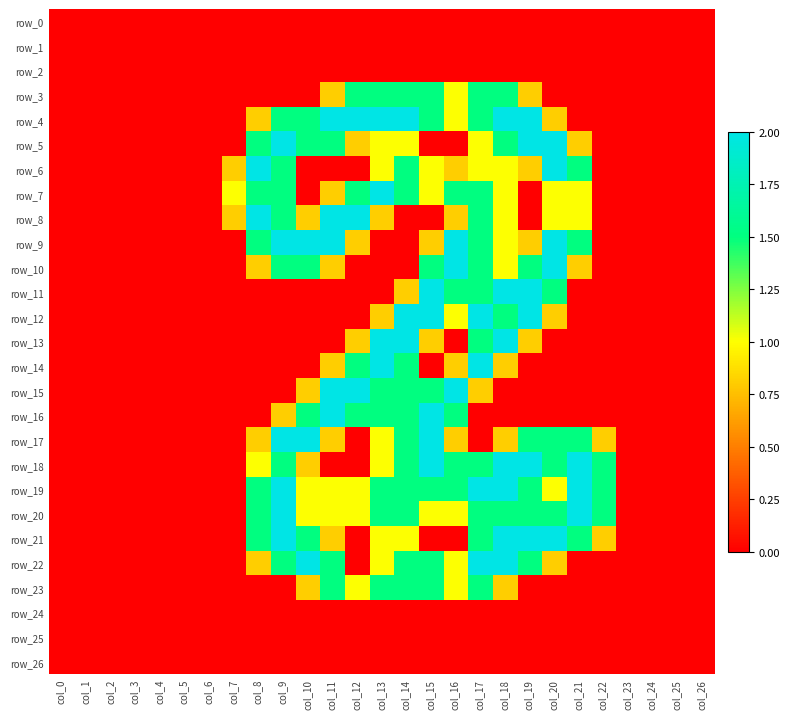

Reading right to left, list all the values displayed in this chart.

row_0: 0.0	0.0	0.0	0.0	0.0	0.0	0.0	0.0	0.0	0.0	0.0	0.0	0.0	0.0	0.0	0.0	0.0	0.0	0.0	0.0	0.0	0.0	0.0	0.0	0.0	0.0	0.0
row_1: 0.0	0.0	0.0	0.0	0.0	0.0	0.0	0.0	0.0	0.0	0.0	0.0	0.0	0.0	0.0	0.0	0.0	0.0	0.0	0.0	0.0	0.0	0.0	0.0	0.0	0.0	0.0
row_2: 0.0	0.0	0.0	0.0	0.0	0.0	0.0	0.0	0.0	0.0	0.0	0.0	0.0	0.0	0.0	0.0	0.0	0.0	0.0	0.0	0.0	0.0	0.0	0.0	0.0	0.0	0.0
row_3: 0.0	0.0	0.0	0.0	0.0	0.0	0.0	0.8	1.5	1.5	1.0	1.5	1.5	1.5	1.5	0.8	0.0	0.0	0.0	0.0	0.0	0.0	0.0	0.0	0.0	0.0	0.0
row_4: 0.0	0.0	0.0	0.0	0.0	0.0	0.8	2.0	2.0	1.5	1.0	1.5	2.0	2.0	2.0	2.0	1.5	1.5	0.8	0.0	0.0	0.0	0.0	0.0	0.0	0.0	0.0
row_5: 0.0	0.0	0.0	0.0	0.0	0.8	2.0	2.0	1.5	1.0	0.0	0.0	1.0	1.0	0.8	1.5	1.5	2.0	1.5	0.0	0.0	0.0	0.0	0.0	0.0	0.0	0.0
row_6: 0.0	0.0	0.0	0.0	0.0	1.5	2.0	0.8	1.0	1.0	0.8	1.0	1.5	1.0	0.0	0.0	0.0	1.5	2.0	0.8	0.0	0.0	0.0	0.0	0.0	0.0	0.0
row_7: 0.0	0.0	0.0	0.0	0.0	1.0	1.0	0.0	1.0	1.5	1.5	1.0	1.5	2.0	1.5	0.8	0.0	1.5	1.5	1.0	0.0	0.0	0.0	0.0	0.0	0.0	0.0
row_8: 0.0	0.0	0.0	0.0	0.0	1.0	1.0	0.0	1.0	1.5	0.8	0.0	0.0	0.8	2.0	2.0	0.8	1.5	2.0	0.8	0.0	0.0	0.0	0.0	0.0	0.0	0.0
row_9: 0.0	0.0	0.0	0.0	0.0	1.5	2.0	0.8	1.0	1.5	2.0	0.8	0.0	0.0	0.8	2.0	2.0	2.0	1.5	0.0	0.0	0.0	0.0	0.0	0.0	0.0	0.0
row_10: 0.0	0.0	0.0	0.0	0.0	0.8	2.0	1.5	1.0	1.5	2.0	1.5	0.0	0.0	0.0	0.8	1.5	1.5	0.8	0.0	0.0	0.0	0.0	0.0	0.0	0.0	0.0
row_11: 0.0	0.0	0.0	0.0	0.0	0.0	1.5	2.0	2.0	1.5	1.5	2.0	0.8	0.0	0.0	0.0	0.0	0.0	0.0	0.0	0.0	0.0	0.0	0.0	0.0	0.0	0.0
row_12: 0.0	0.0	0.0	0.0	0.0	0.0	0.8	2.0	1.5	2.0	1.0	2.0	2.0	0.8	0.0	0.0	0.0	0.0	0.0	0.0	0.0	0.0	0.0	0.0	0.0	0.0	0.0
row_13: 0.0	0.0	0.0	0.0	0.0	0.0	0.0	0.8	2.0	1.5	0.0	0.8	2.0	2.0	0.8	0.0	0.0	0.0	0.0	0.0	0.0	0.0	0.0	0.0	0.0	0.0	0.0
row_14: 0.0	0.0	0.0	0.0	0.0	0.0	0.0	0.0	0.8	2.0	0.8	0.0	1.5	2.0	1.5	0.8	0.0	0.0	0.0	0.0	0.0	0.0	0.0	0.0	0.0	0.0	0.0
row_15: 0.0	0.0	0.0	0.0	0.0	0.0	0.0	0.0	0.0	0.8	2.0	1.5	1.5	1.5	2.0	2.0	0.8	0.0	0.0	0.0	0.0	0.0	0.0	0.0	0.0	0.0	0.0
row_16: 0.0	0.0	0.0	0.0	0.0	0.0	0.0	0.0	0.0	0.0	1.5	2.0	1.5	1.5	1.5	2.0	1.5	0.8	0.0	0.0	0.0	0.0	0.0	0.0	0.0	0.0	0.0
row_17: 0.0	0.0	0.0	0.0	0.8	1.5	1.5	1.5	0.8	0.0	0.8	2.0	1.5	1.0	0.0	0.8	2.0	2.0	0.8	0.0	0.0	0.0	0.0	0.0	0.0	0.0	0.0
row_18: 0.0	0.0	0.0	0.0	1.5	2.0	1.5	2.0	2.0	1.5	1.5	2.0	1.5	1.0	0.0	0.0	0.8	1.5	1.0	0.0	0.0	0.0	0.0	0.0	0.0	0.0	0.0
row_19: 0.0	0.0	0.0	0.0	1.5	2.0	1.0	1.5	2.0	2.0	1.5	1.5	1.5	1.5	1.0	1.0	1.0	2.0	1.5	0.0	0.0	0.0	0.0	0.0	0.0	0.0	0.0
row_20: 0.0	0.0	0.0	0.0	1.5	2.0	1.5	1.5	1.5	1.5	1.0	1.0	1.5	1.5	1.0	1.0	1.0	2.0	1.5	0.0	0.0	0.0	0.0	0.0	0.0	0.0	0.0
row_21: 0.0	0.0	0.0	0.0	0.8	1.5	2.0	2.0	2.0	1.5	0.0	0.0	1.0	1.0	0.0	0.8	1.5	2.0	1.5	0.0	0.0	0.0	0.0	0.0	0.0	0.0	0.0
row_22: 0.0	0.0	0.0	0.0	0.0	0.0	0.8	1.5	2.0	2.0	1.0	1.5	1.5	1.0	0.0	1.5	2.0	1.5	0.8	0.0	0.0	0.0	0.0	0.0	0.0	0.0	0.0
row_23: 0.0	0.0	0.0	0.0	0.0	0.0	0.0	0.0	0.8	1.5	1.0	1.5	1.5	1.5	1.0	1.5	0.8	0.0	0.0	0.0	0.0	0.0	0.0	0.0	0.0	0.0	0.0
row_24: 0.0	0.0	0.0	0.0	0.0	0.0	0.0	0.0	0.0	0.0	0.0	0.0	0.0	0.0	0.0	0.0	0.0	0.0	0.0	0.0	0.0	0.0	0.0	0.0	0.0	0.0	0.0
row_25: 0.0	0.0	0.0	0.0	0.0	0.0	0.0	0.0	0.0	0.0	0.0	0.0	0.0	0.0	0.0	0.0	0.0	0.0	0.0	0.0	0.0	0.0	0.0	0.0	0.0	0.0	0.0
row_26: 0.0	0.0	0.0	0.0	0.0	0.0	0.0	0.0	0.0	0.0	0.0	0.0	0.0	0.0	0.0	0.0	0.0	0.0	0.0	0.0	0.0	0.0	0.0	0.0	0.0	0.0	0.0